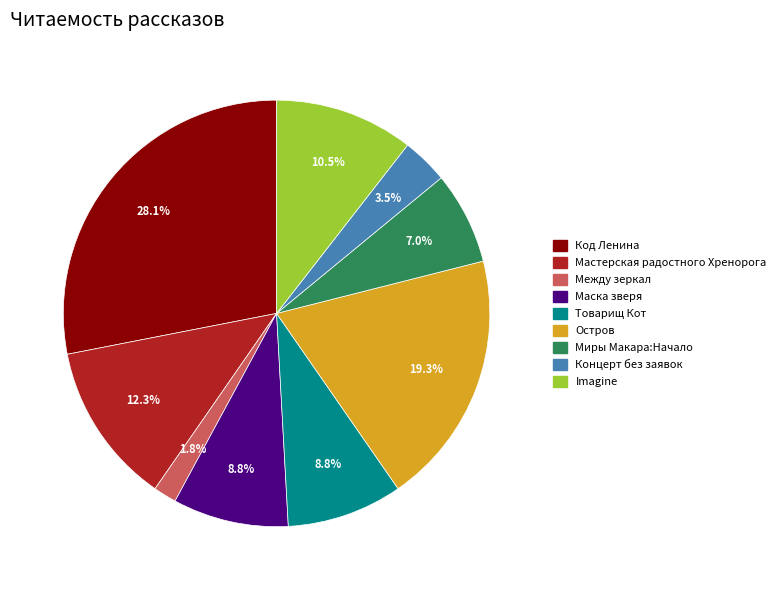

To the nearest percent, what is the average slice percentage?

11%